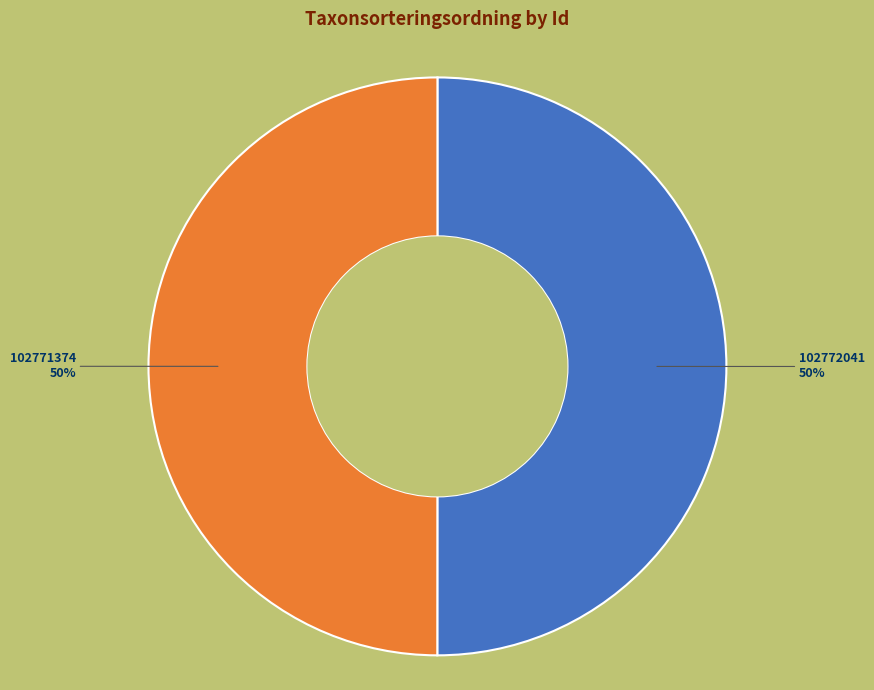

Is it true that 102772041 is 50% of the pie?

True